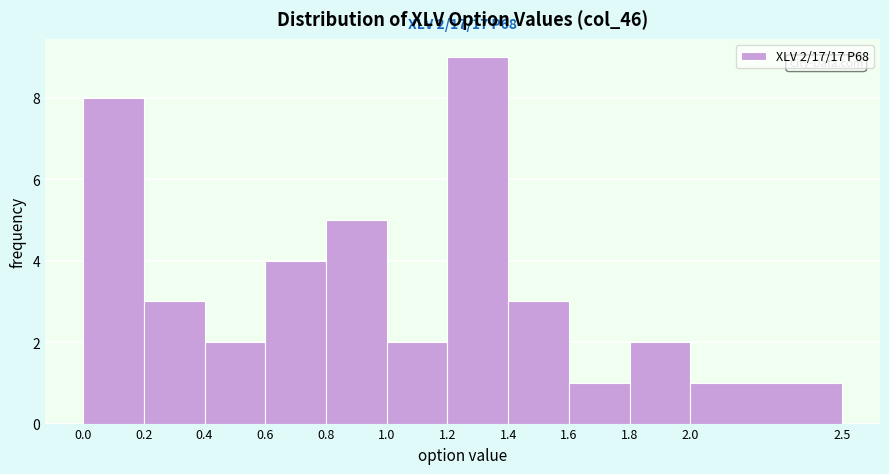

Over which range of the x-axis is the bar tallest?

1.2 to 1.4